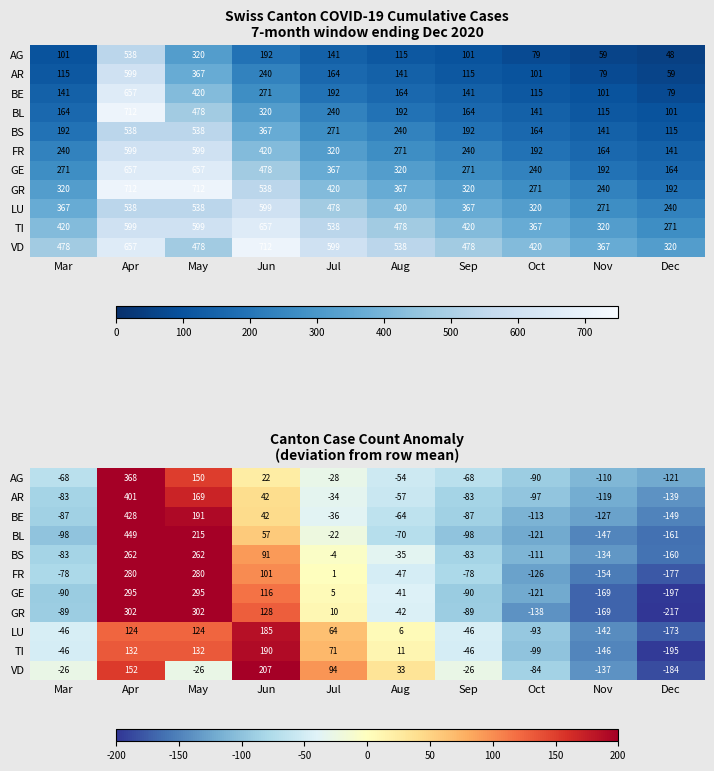

Is it true that BL equals -157.4 at Mar?

False